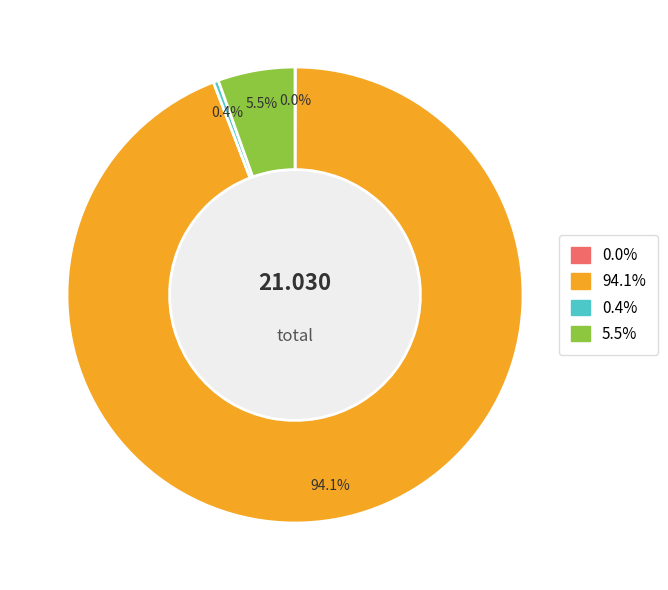

To the nearest percent, what is the difference between the largest and smallest slice percentages?

94%